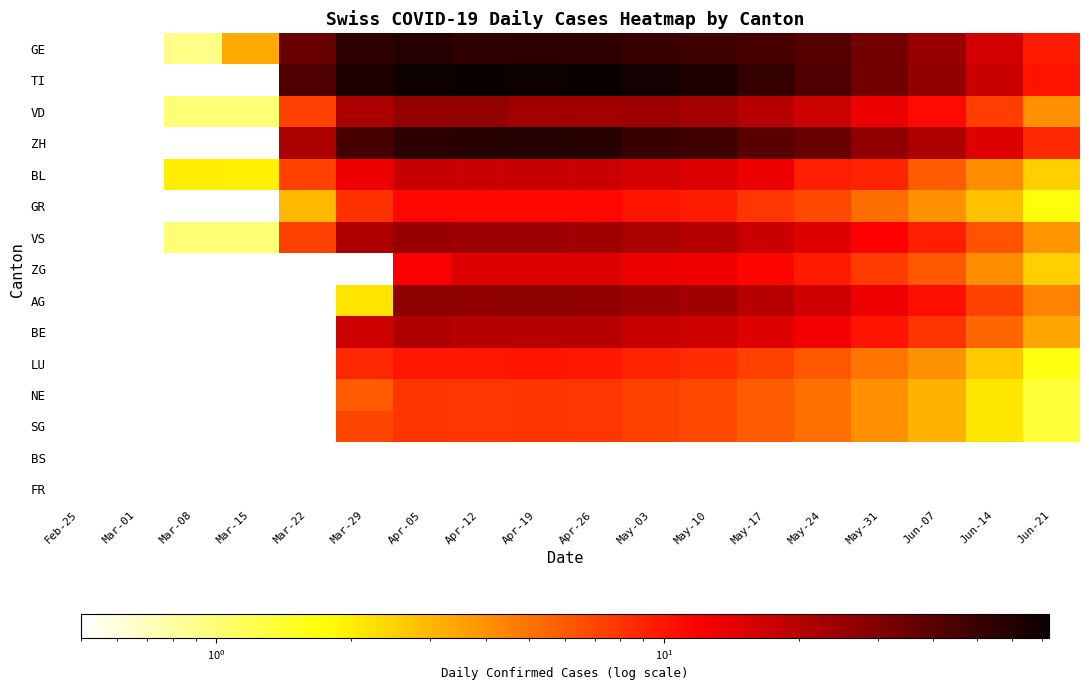

What is the difference between the VD values at May-03 and May-24?

7.0